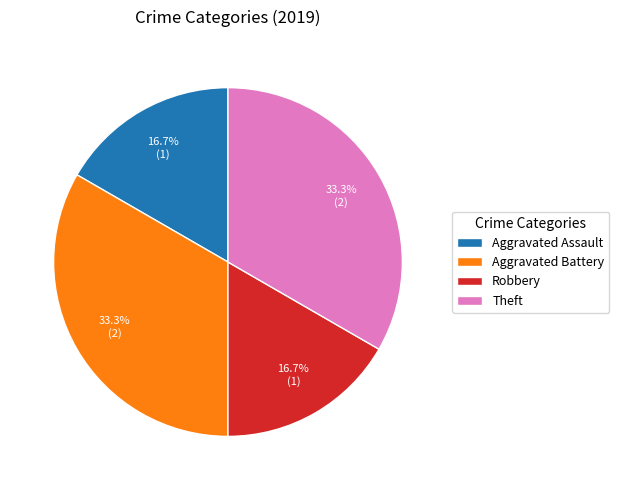

Is there a majority slice in this chart?

No